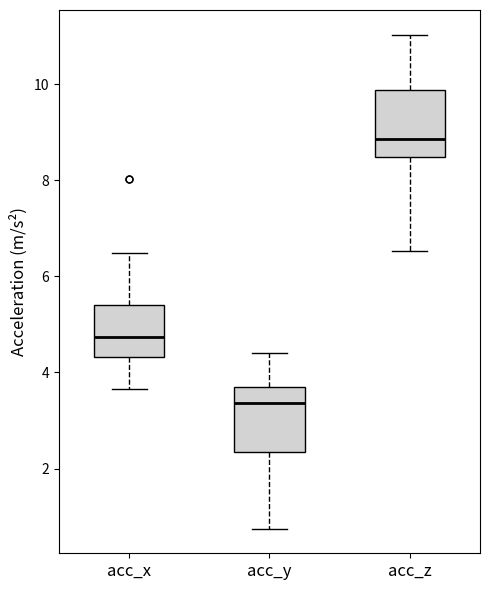

Reading left to right, read every box against the y-axis: the position of its median line, the range the box covers, and the ends of its whiskers. The values are not printed on the chart, so give them approximately, as read against the axis.

acc_x: median 4.8, box 4.4 to 5.4, whiskers 3.6 to 6.4
acc_y: median 3.4, box 2.4 to 3.6, whiskers 0.8 to 4.4
acc_z: median 8.8, box 8.4 to 9.8, whiskers 6.6 to 11.0